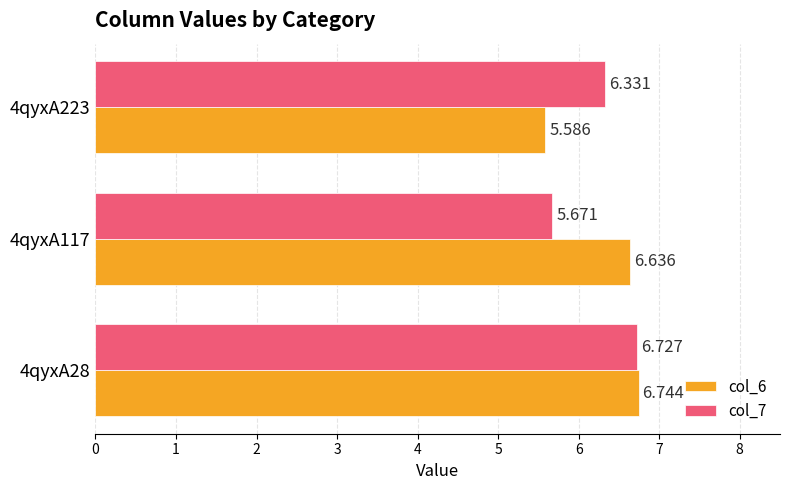

Is the value of col_7 at 4qyxA28 greater than the value of col_6 at 4qyxA28?

No